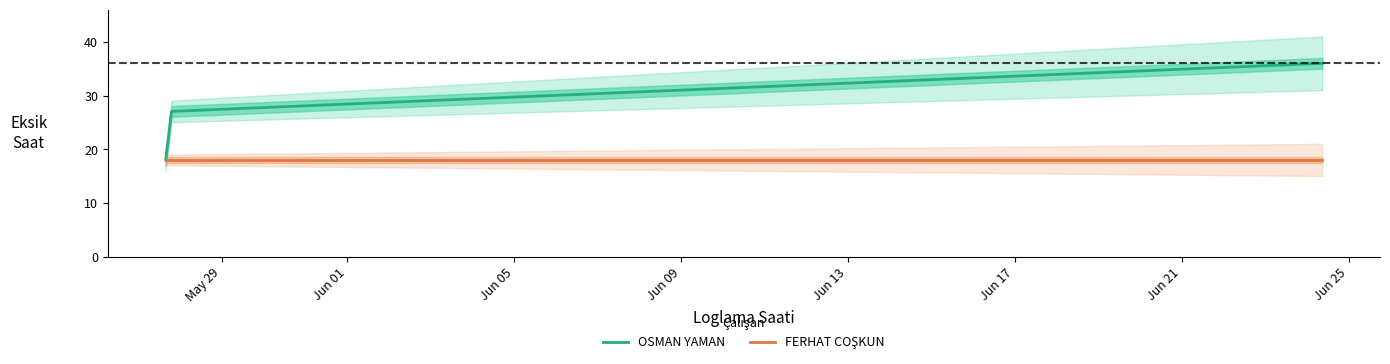

List the labels in order of FERHAT COSKUN value, largest first.

2024-05-27 15:41:42, 2024-05-27 15:42:42, 2024-06-24 08:45:02